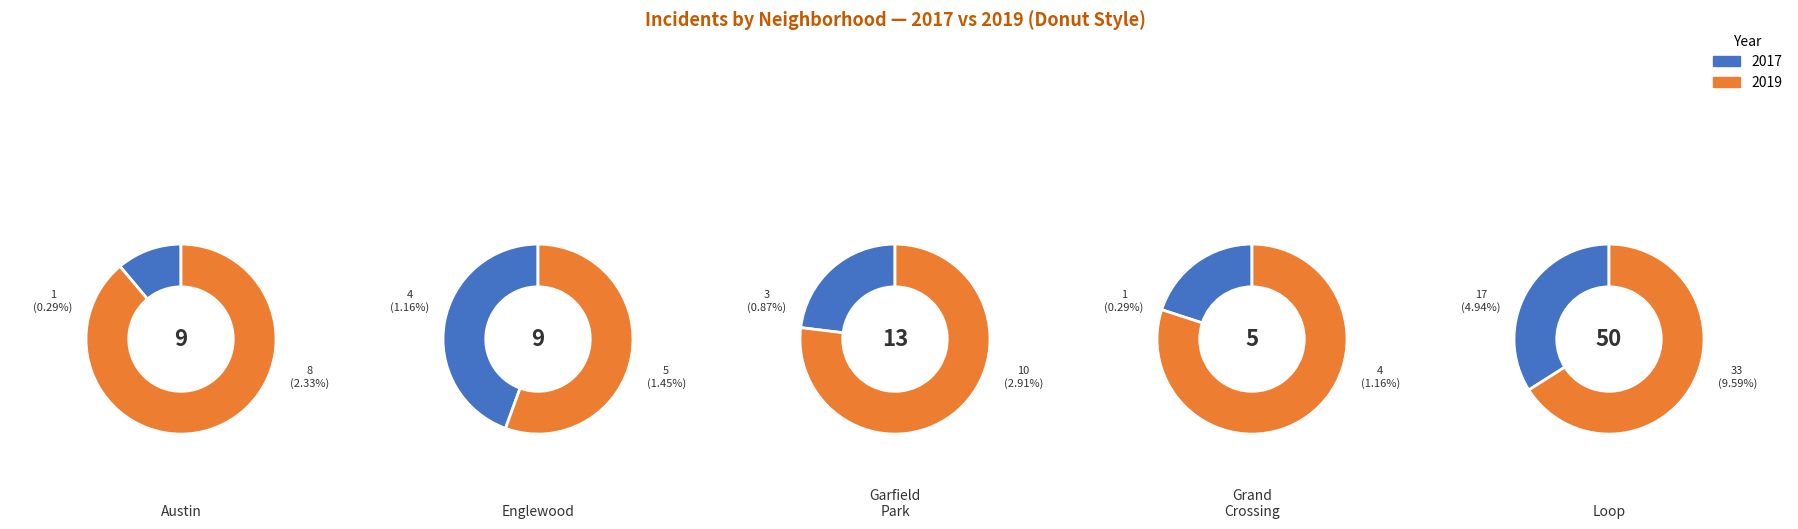

Which series has the widest spread of values?

2019